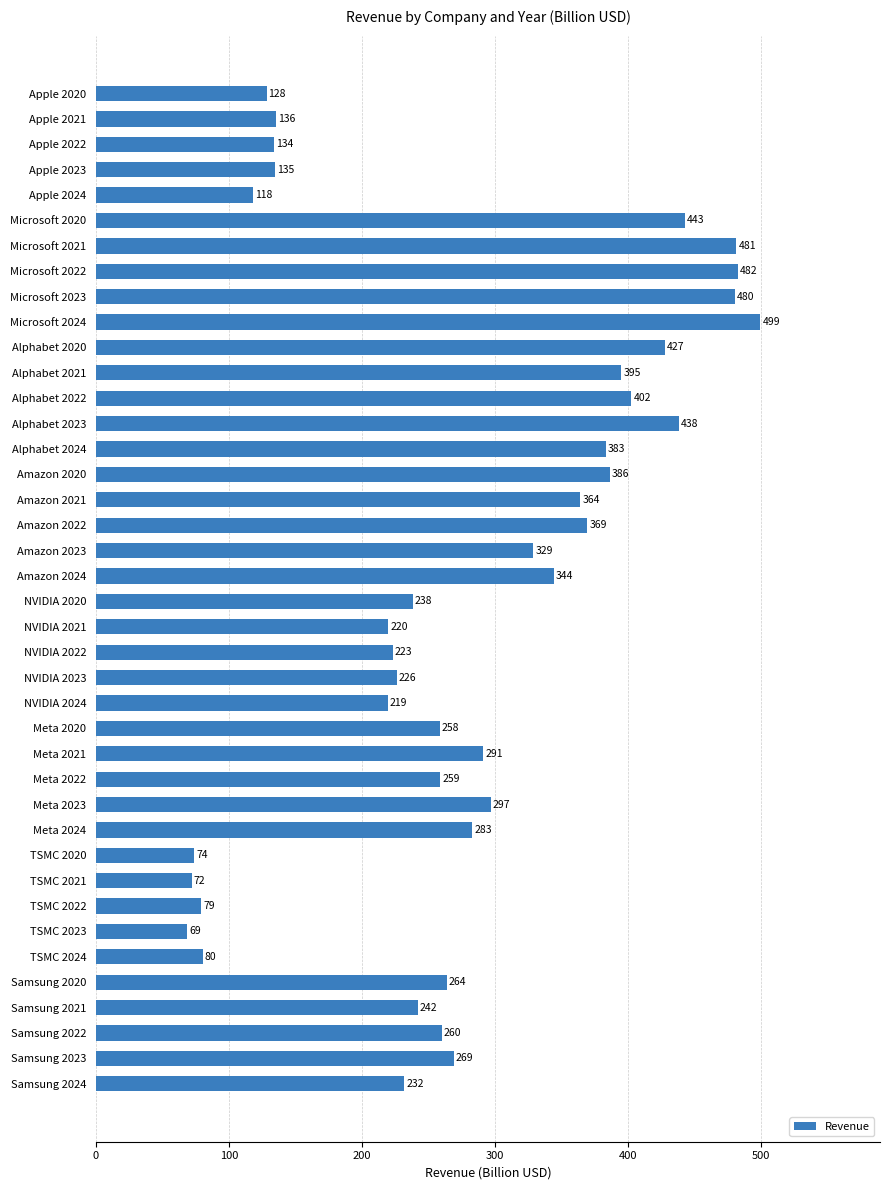

Rank the categories by value from lowest to highest.

TSMC 2023, TSMC 2021, TSMC 2020, TSMC 2022, TSMC 2024, Apple 2024, Apple 2020, Apple 2022, Apple 2023, Apple 2021, NVIDIA 2024, NVIDIA 2021, NVIDIA 2022, NVIDIA 2023, Samsung 2024, NVIDIA 2020, Samsung 2021, Meta 2020, Meta 2022, Samsung 2022, Samsung 2020, Samsung 2023, Meta 2024, Meta 2021, Meta 2023, Amazon 2023, Amazon 2024, Amazon 2021, Amazon 2022, Alphabet 2024, Amazon 2020, Alphabet 2021, Alphabet 2022, Alphabet 2020, Alphabet 2023, Microsoft 2020, Microsoft 2023, Microsoft 2021, Microsoft 2022, Microsoft 2024